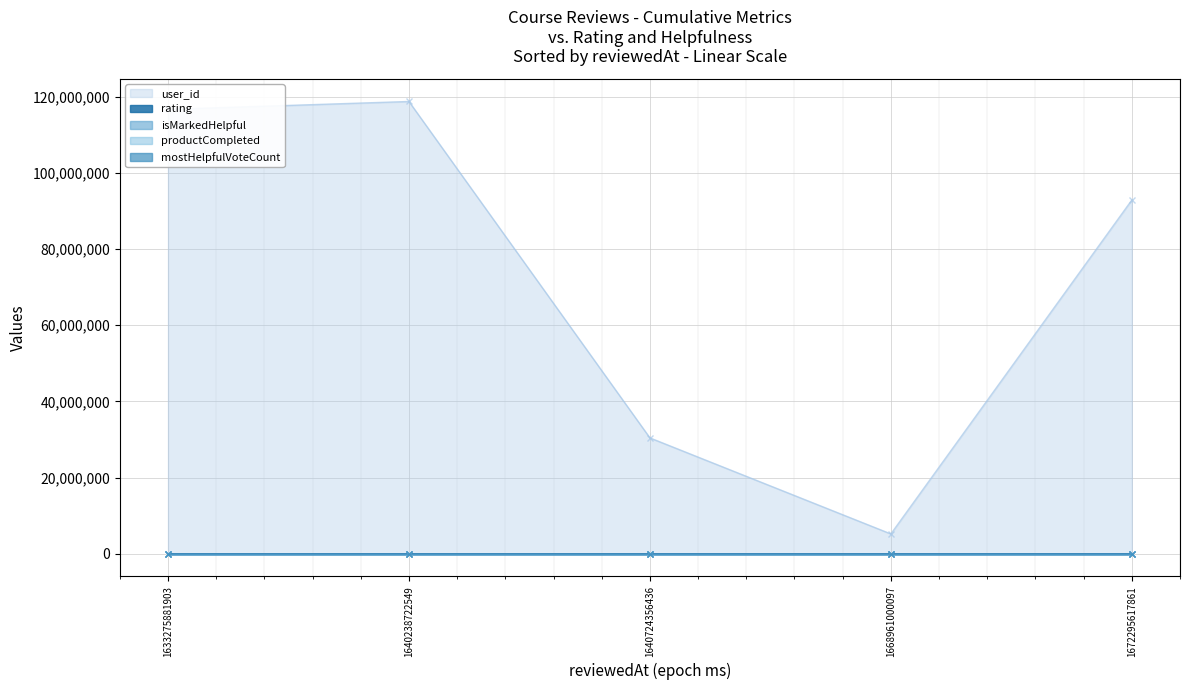

Reading left to right, transcribe all the data shown in this chart.

rating: 1633275881903=4	1640238722549=5	1640724356436=5	1668961000097=5	1672295617861=5
isMarkedHelpful: 1633275881903=0	1640238722549=0	1640724356436=0	1668961000097=0	1672295617861=0
productCompleted: 1633275881903=0	1640238722549=0	1640724356436=0	1668961000097=0	1672295617861=0
mostHelpfulVoteCount: 1633275881903=0	1640238722549=0	1640724356436=0	1668961000097=0	1672295617861=0
user_id: 1633275881903=116648789	1640238722549=118723622	1640724356436=30414562	1668961000097=5206317	1672295617861=92857781